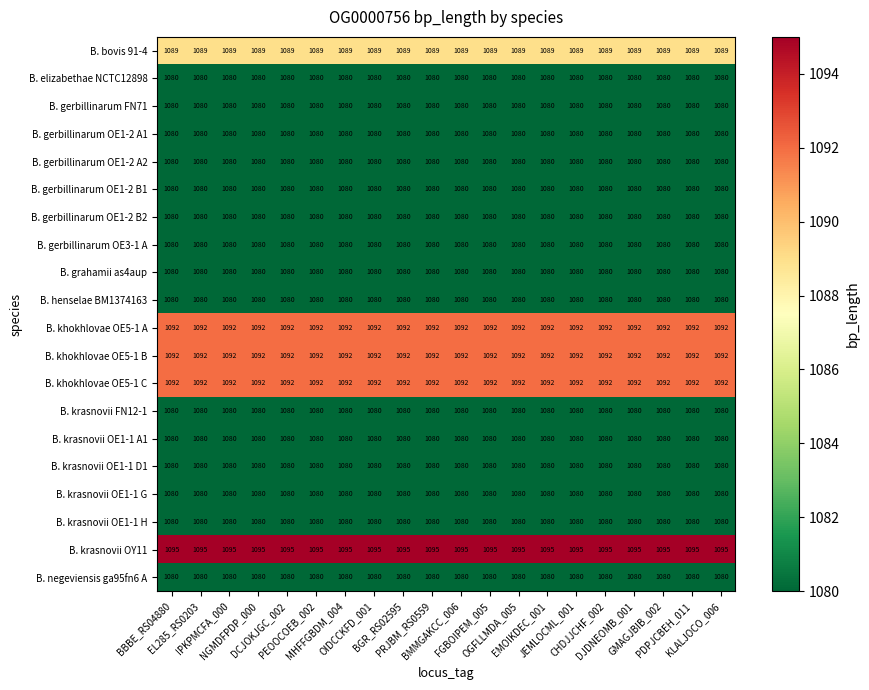

Which series has the largest total across all categories?

B. krasnovii OY11